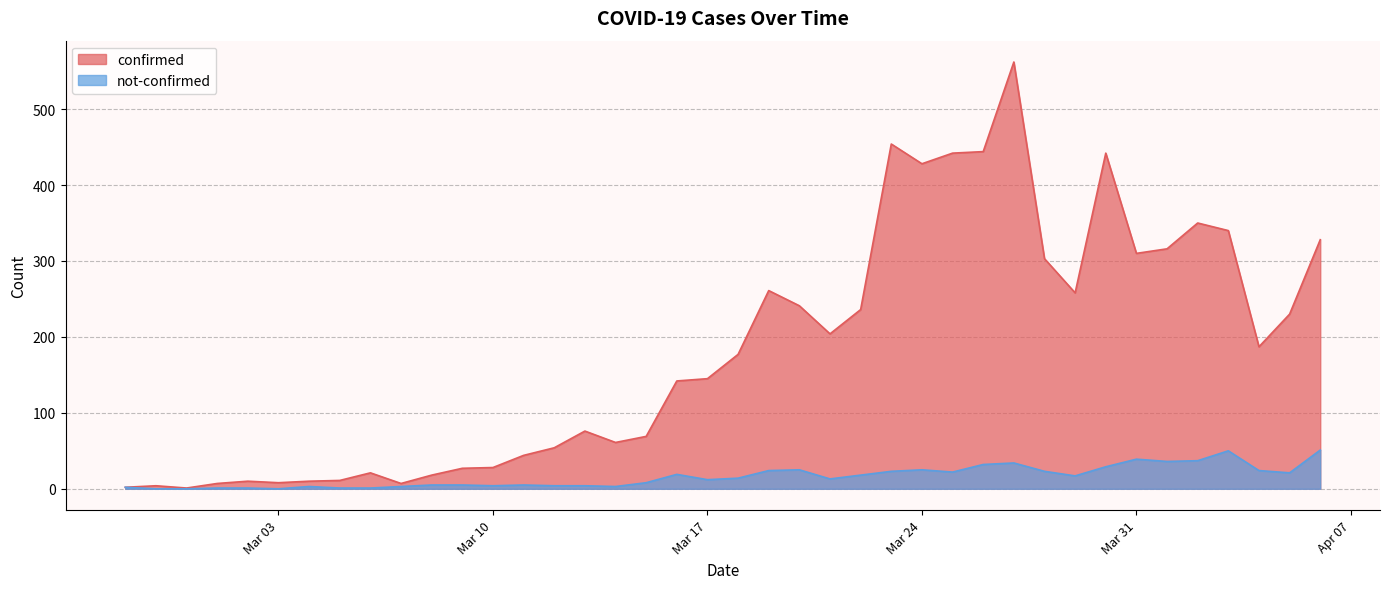

Which label corresponds to the smallest value in the chart?

2020-02-28